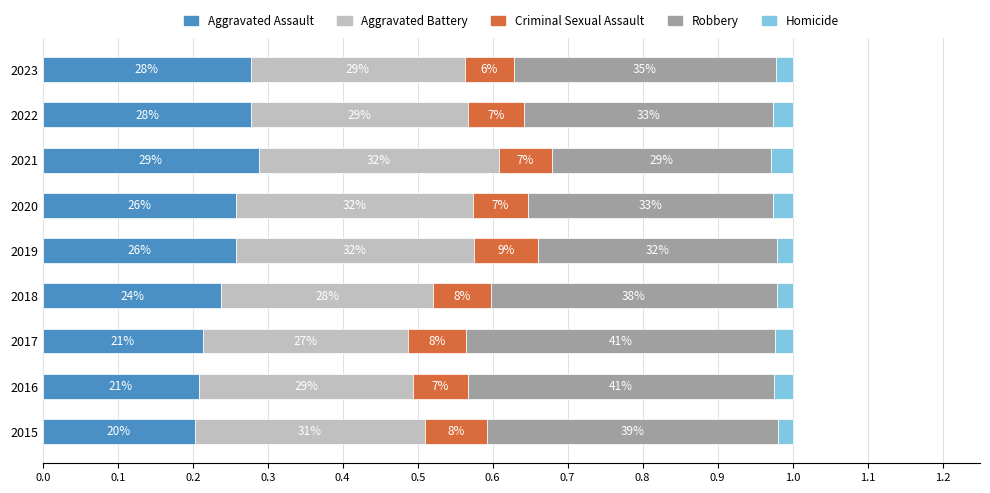

What are all the series names shown in the legend?

Aggravated Assault, Aggravated Battery, Criminal Sexual Assault, Robbery, Homicide